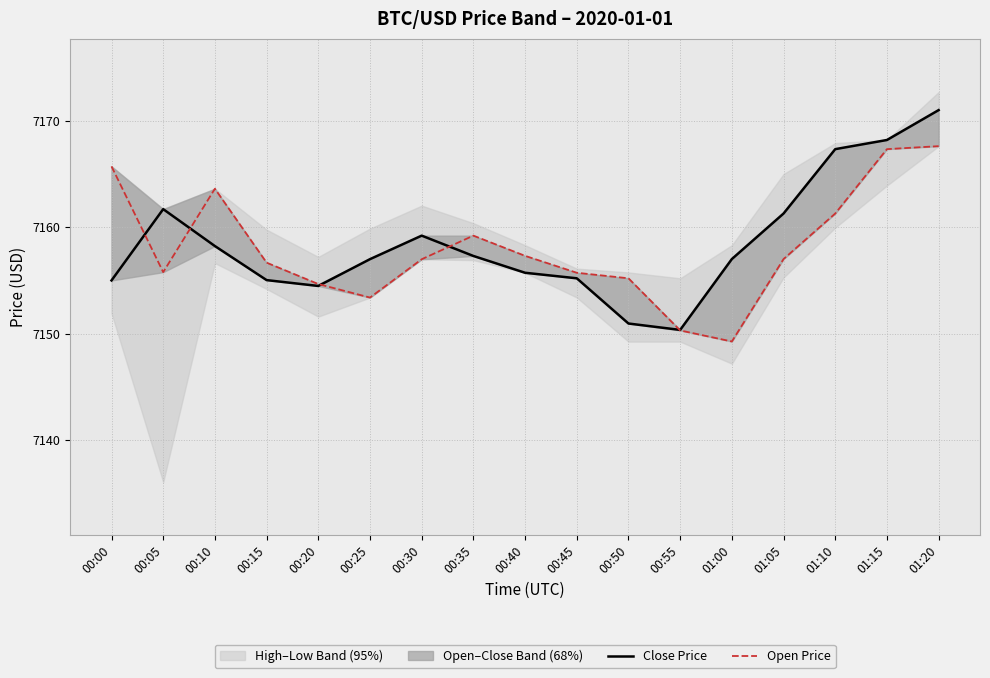

How many values in the Open Price series are below 7156?

7